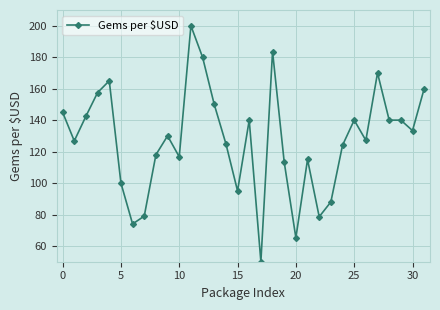

What is the value of the 29th point from the left?

140.0